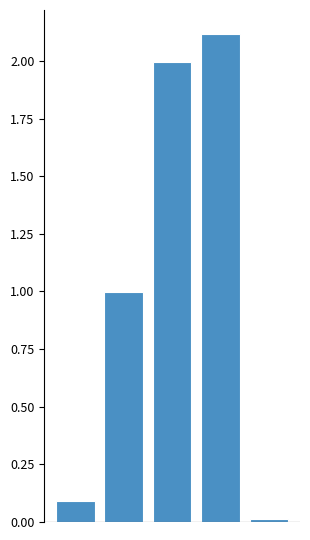

What is the difference between the second highest and second lowest values?

1.9